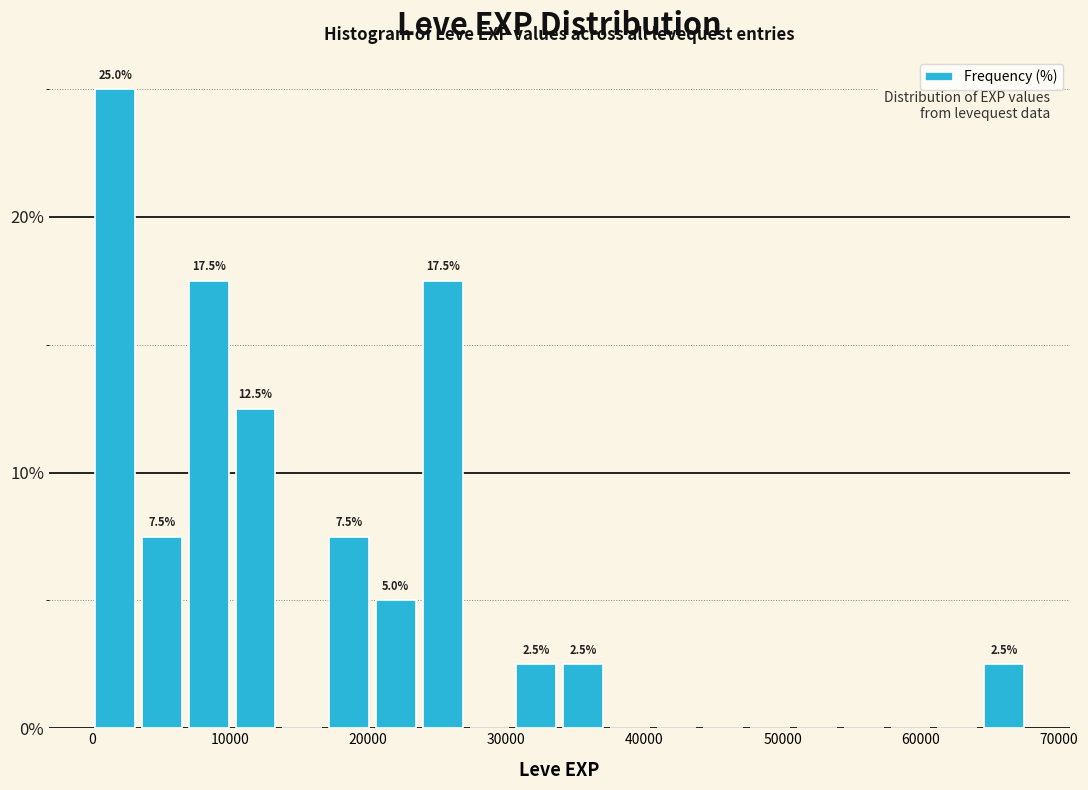

Around what value on the x-axis is the tallest bar? Give the approximate position of its centre, as read against the axis.

2000